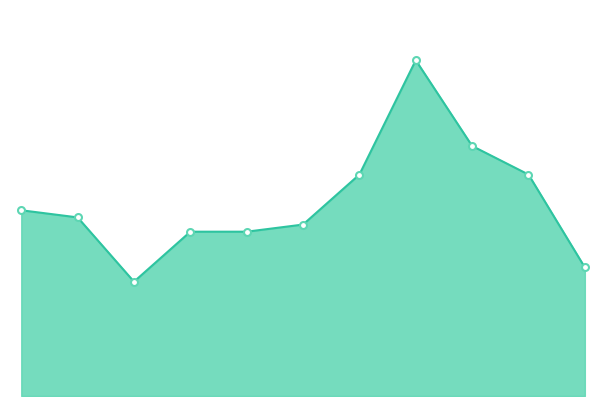

List the labels in order of value, smallest first.

2017, 2025, 2018, 2019, 2020, 2016, 2015, 2021, 2024, 2023, 2022